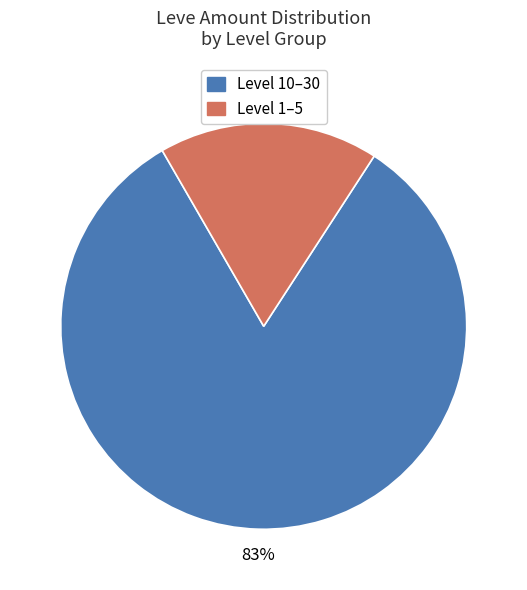

To the nearest percent, what is the average slice percentage?

50%